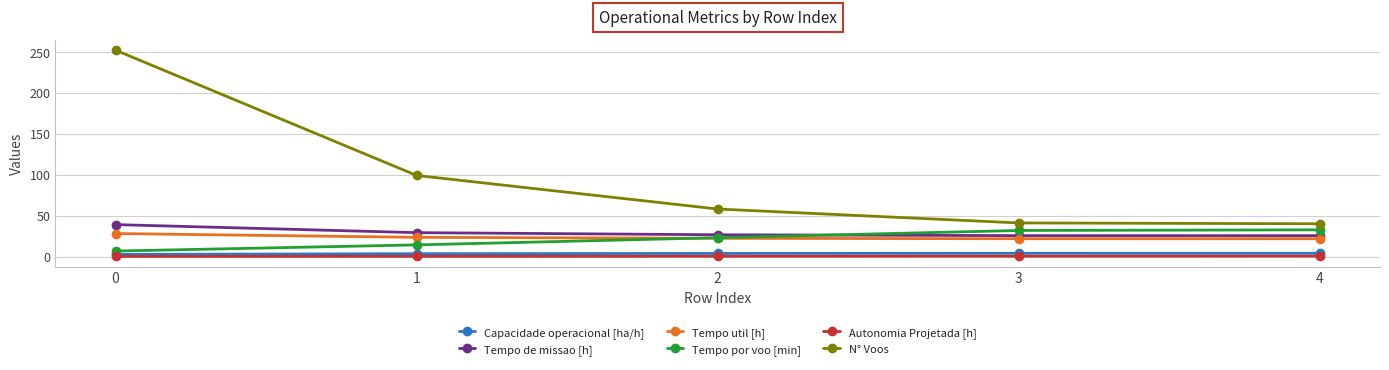

True or false: Capacidade operacional [ha/h] has more than 2 interior local peaks.

False